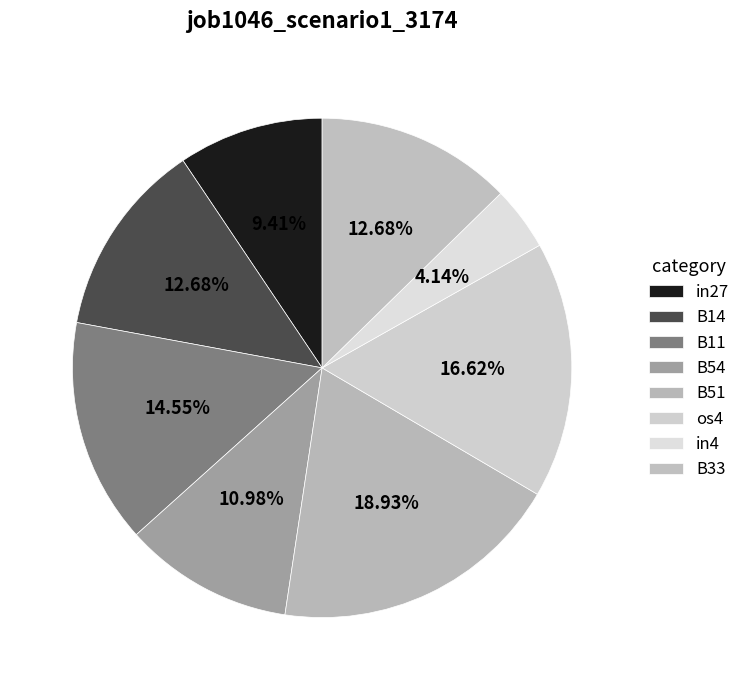

What is the smallest slice in the pie chart?

in4